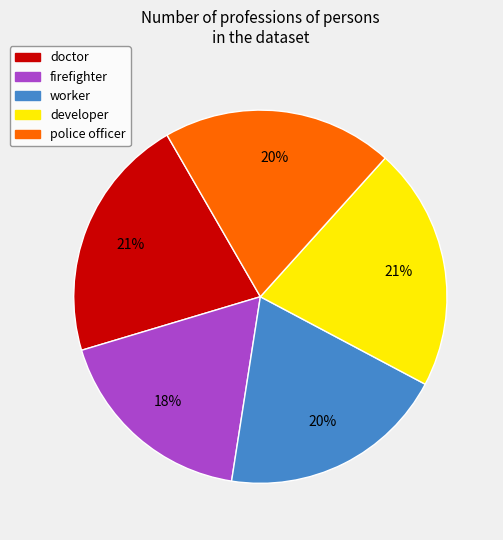

Which slice is the smallest?

firefighter